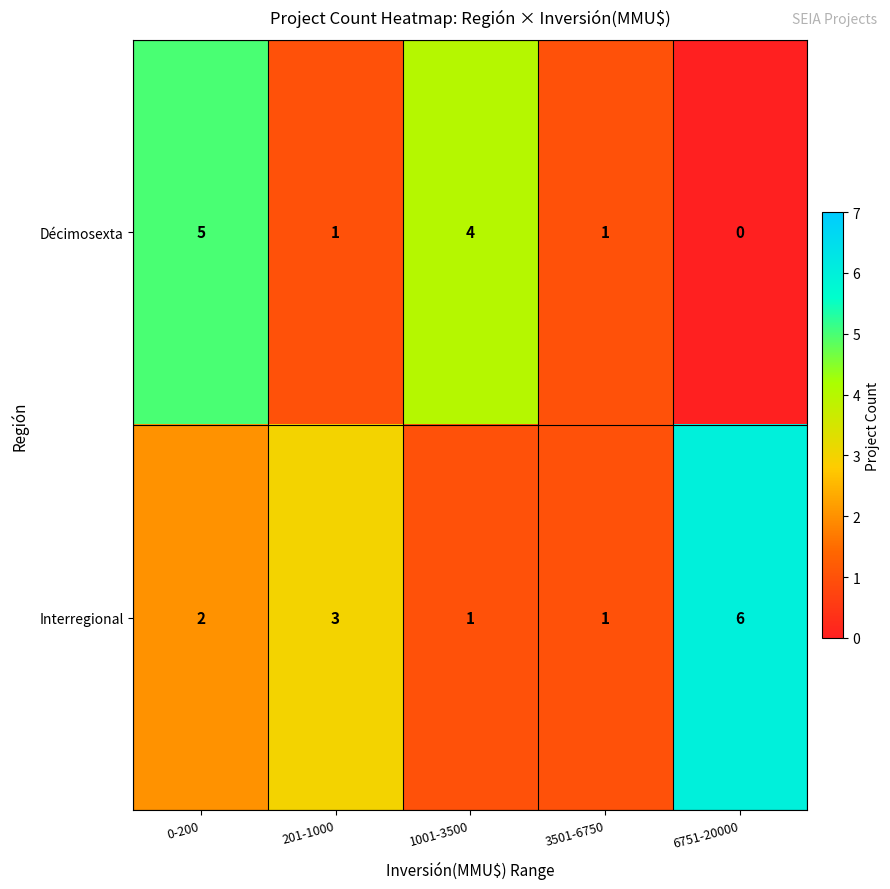

Reading left to right, what are all the values shown in this chart?

Décimosexta: 0-200=5	201-1000=1	1001-3500=4	3501-6750=1	6751-20000=0
Interregional: 0-200=2	201-1000=3	1001-3500=1	3501-6750=1	6751-20000=6